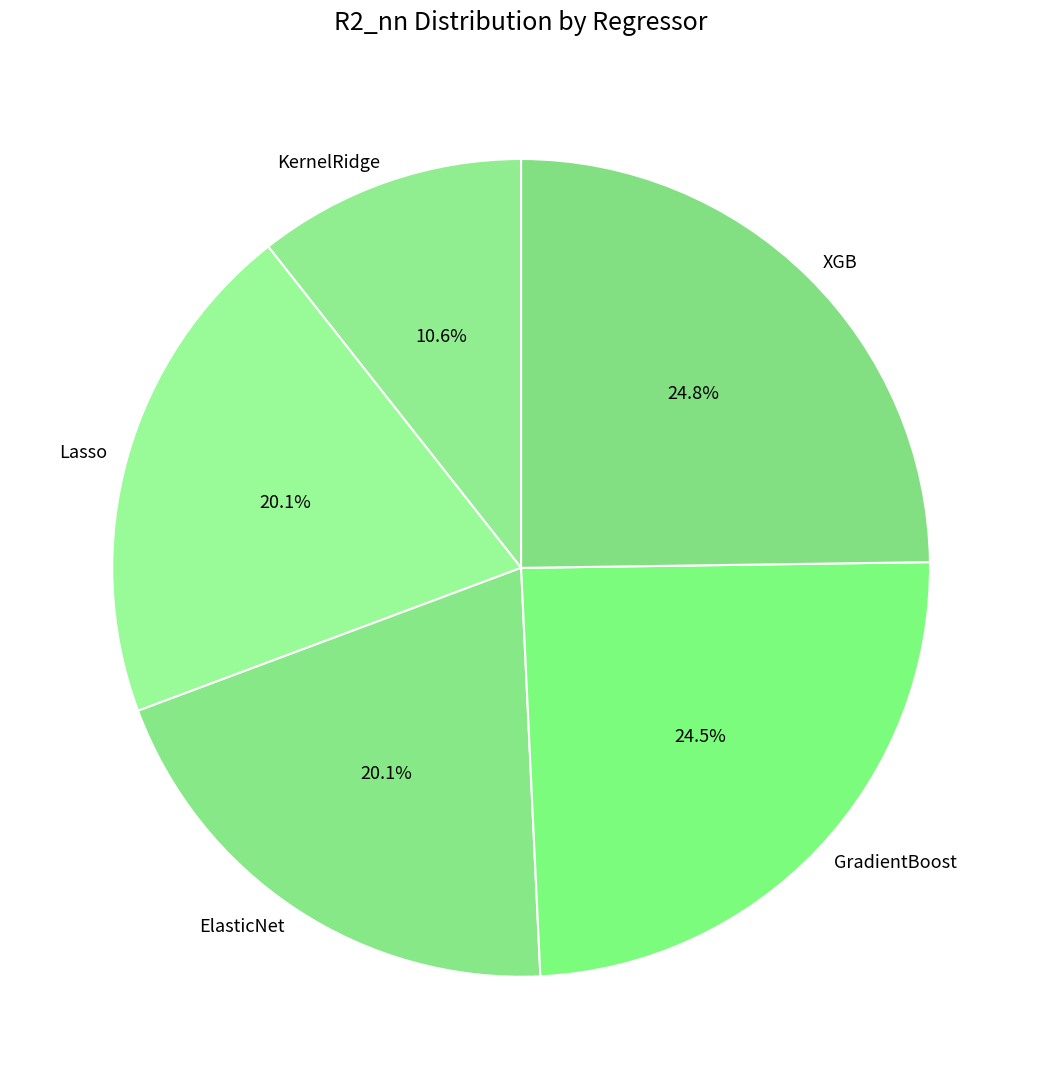

Is there a majority slice in this chart?

No